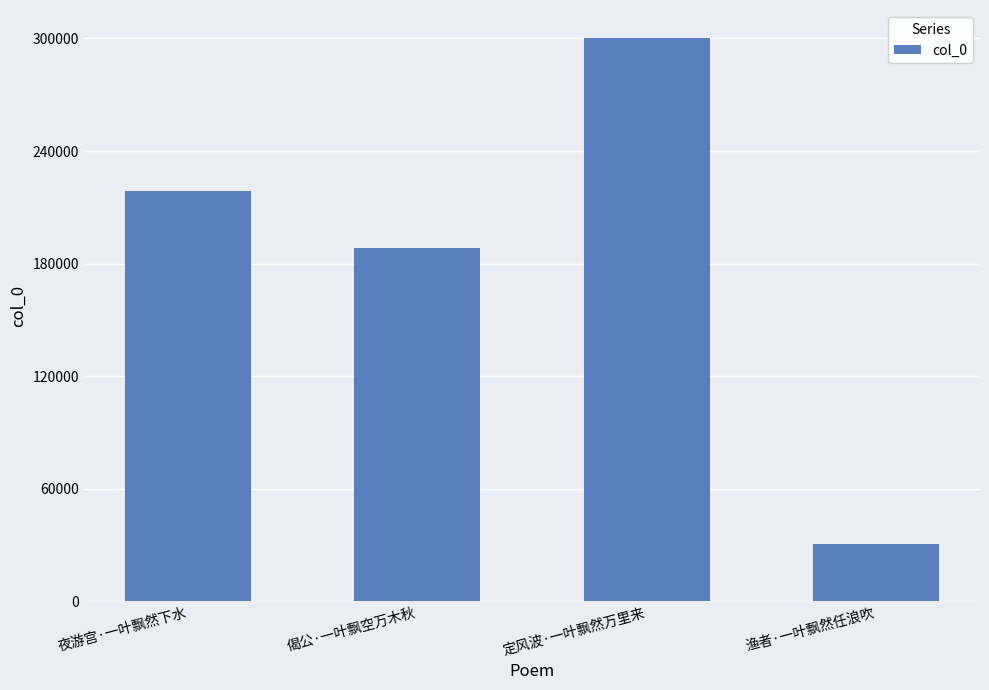

What is the change in value from 夜游宫·一叶飘然下水 to 定风波·一叶飘然万里来?

+81648